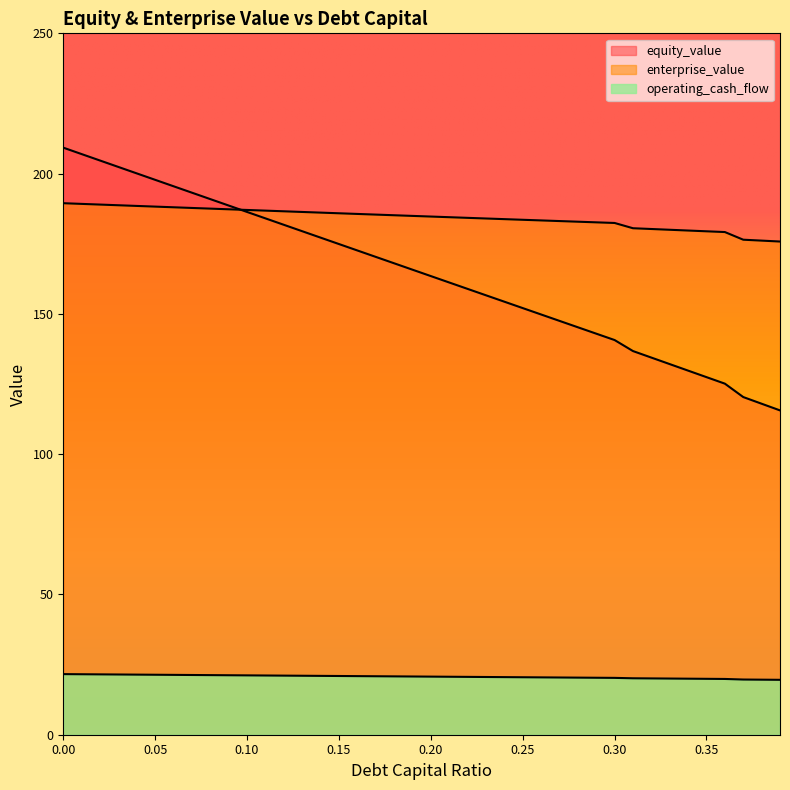

What is the difference between the second highest and second lowest values in the enterprise_value series?

13.1